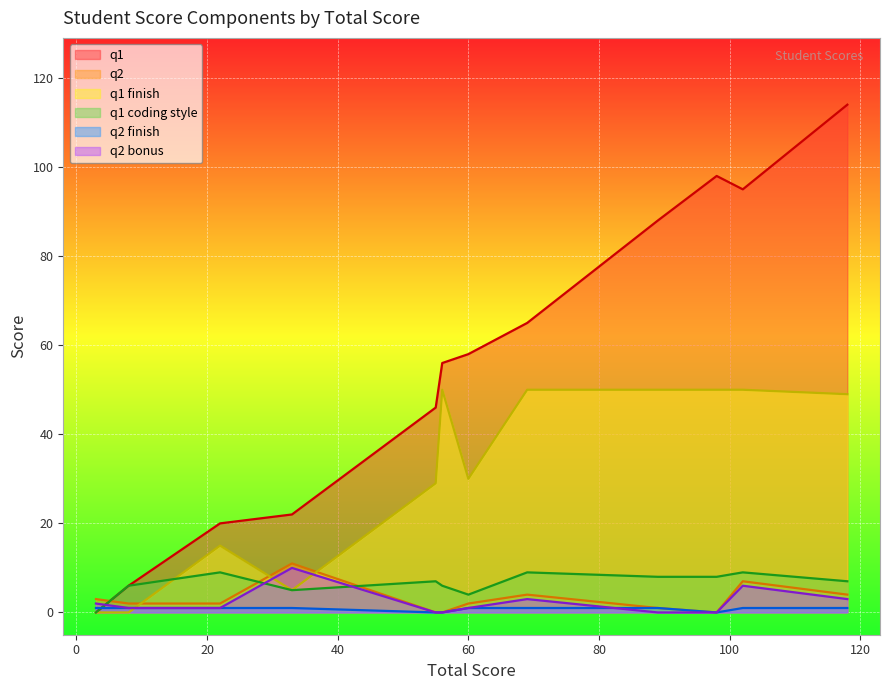

Which series has the largest range (max minus min)?

q1